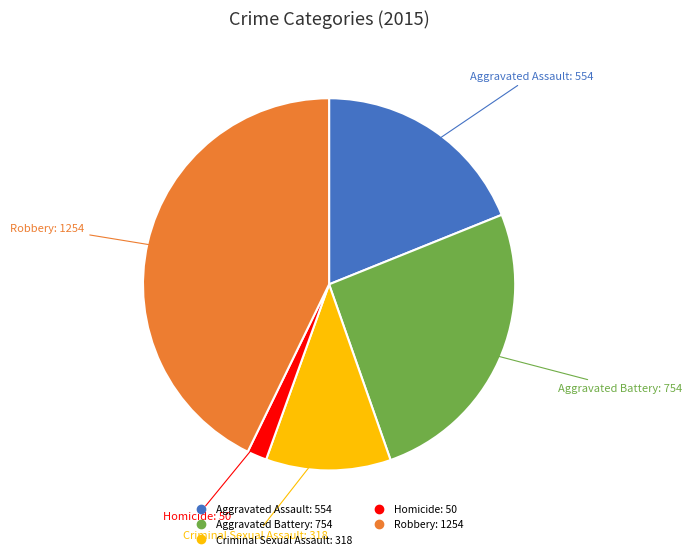

Between Criminal Sexual Assault and Aggravated Battery, which is larger?

Aggravated Battery